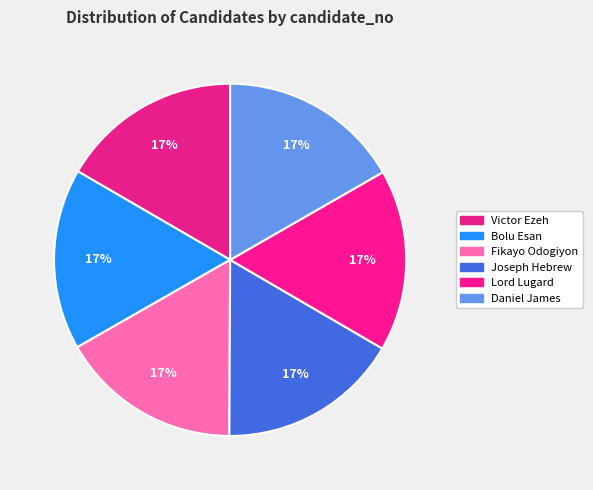

To the nearest percent, what is the average slice percentage?

17%